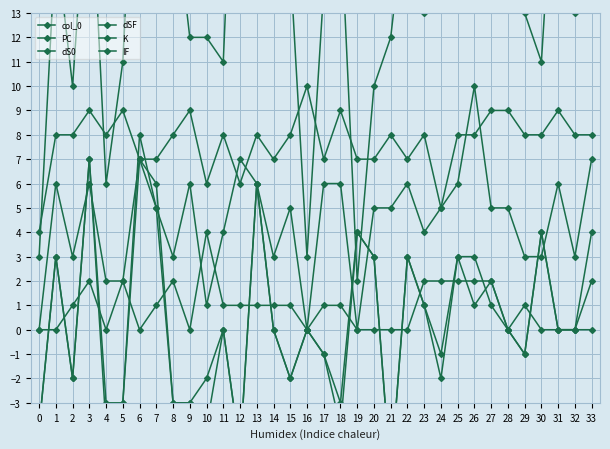

True or false: IF and dS0 intersect in this chart.

False